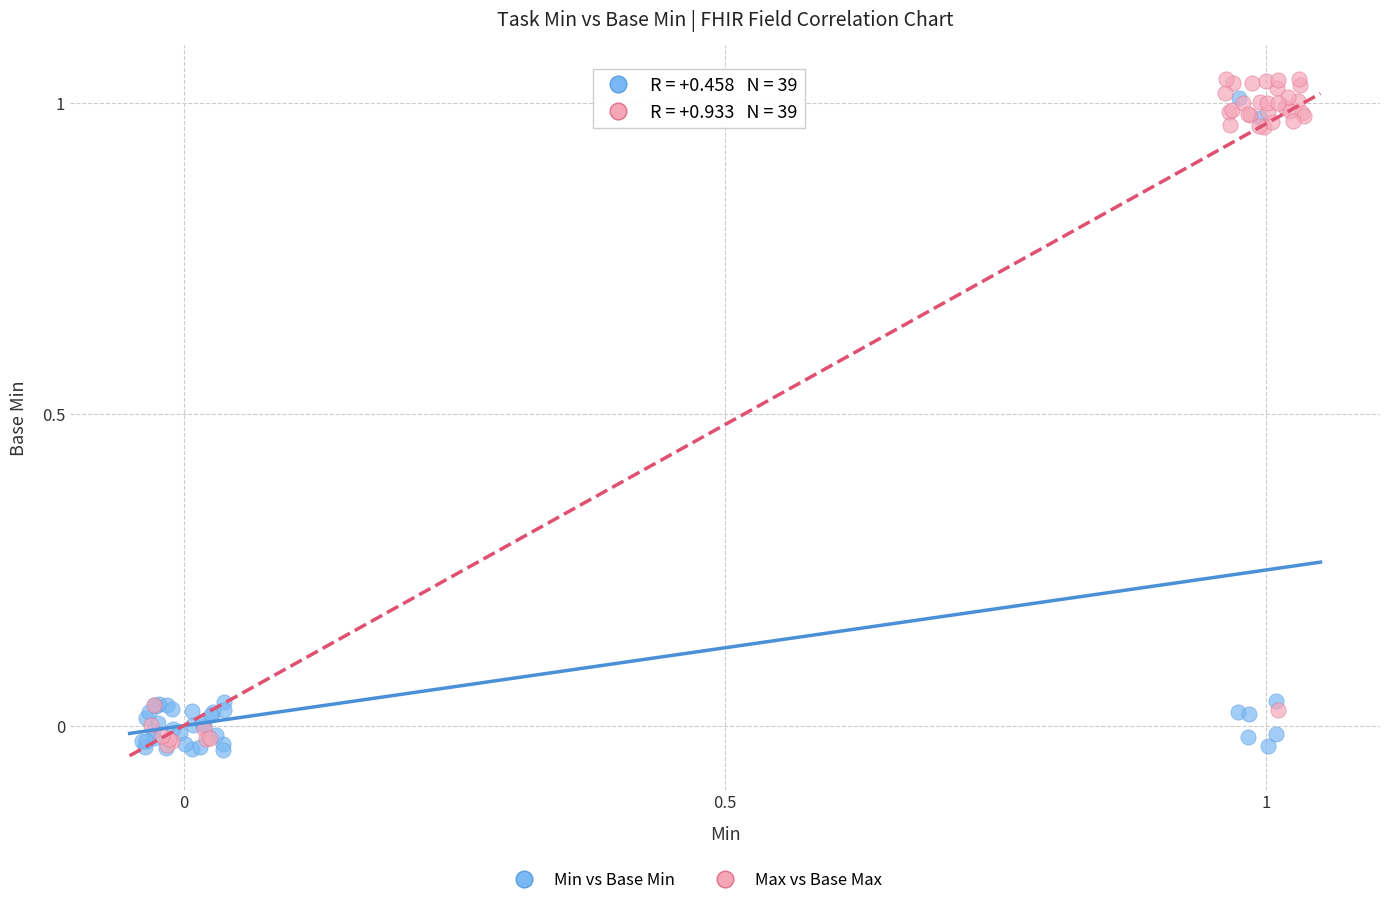

Which series has the widest spread of Y values?

Max vs Base Max